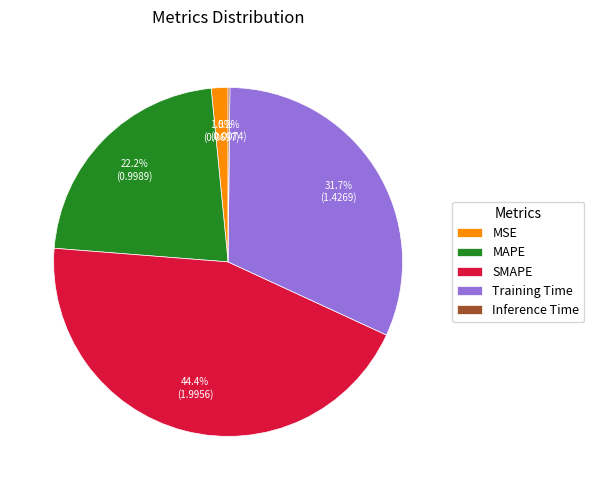

True or false: Training Time accounts for 32% of the total.

True